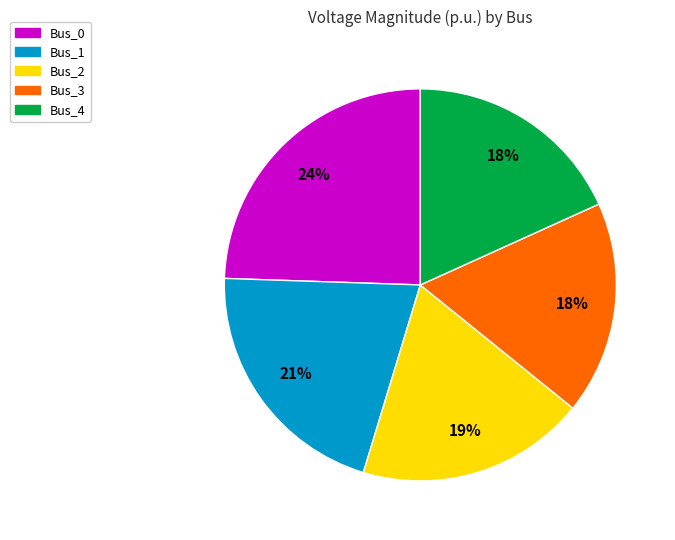

Combined, do Bus_0 and Bus_3 account for over 50%?

No